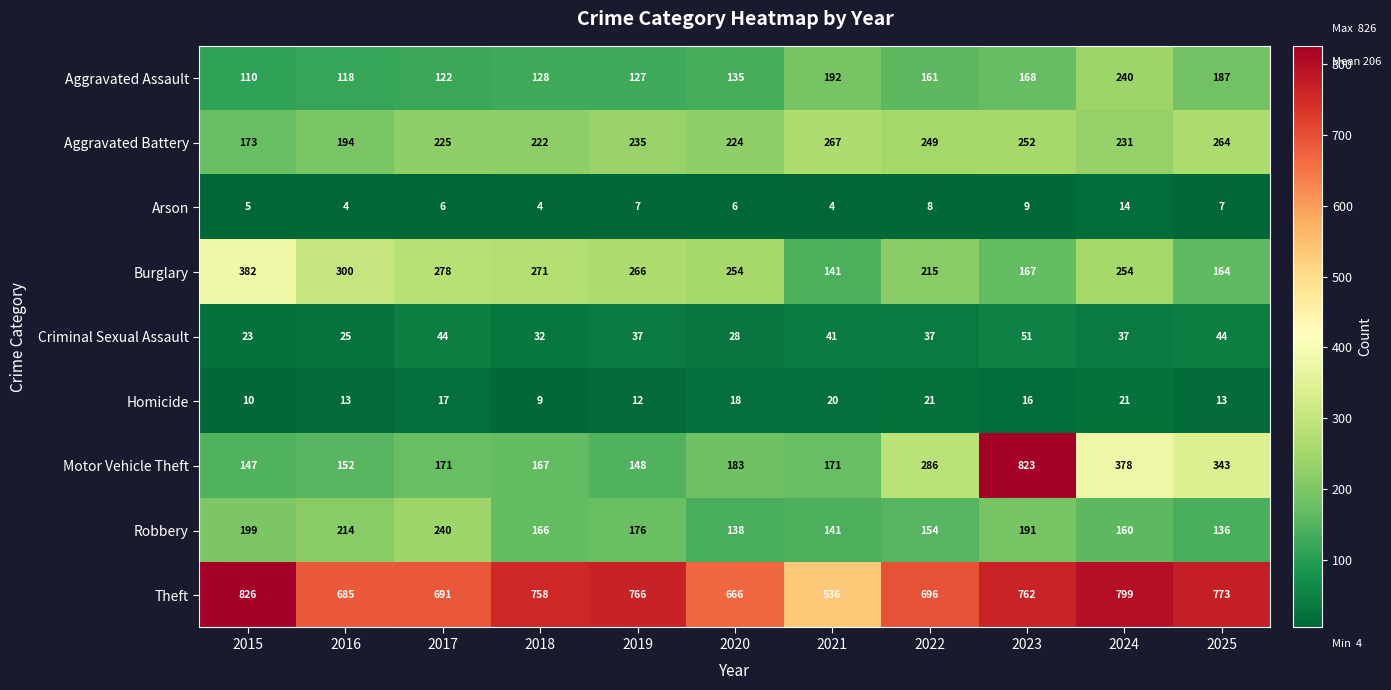

What is the difference between the second highest and minimum values in the Burglary series?

159